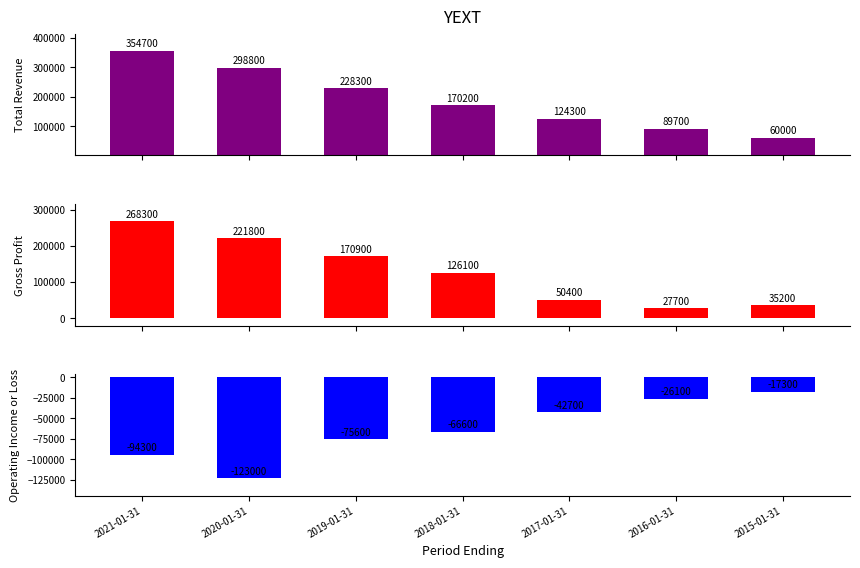

Which series has the largest total across all categories?

Total Revenue